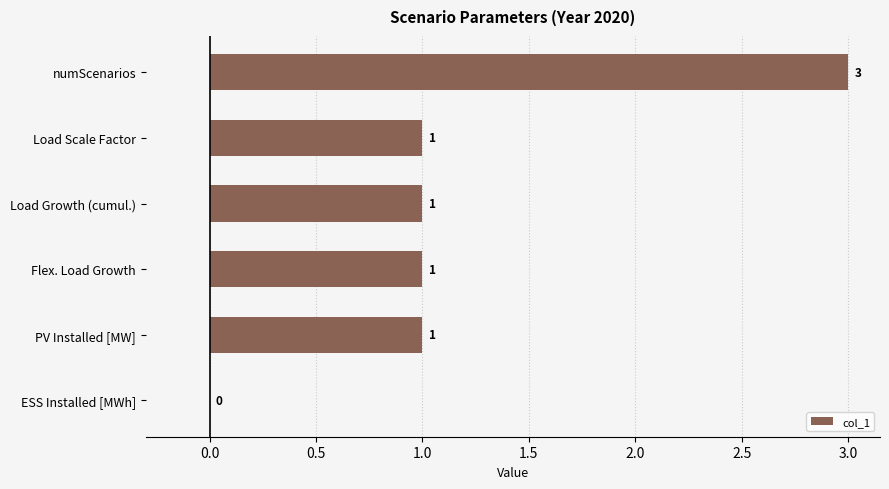

Is it true that the value at Load Growth (cumul.) is 1?

True